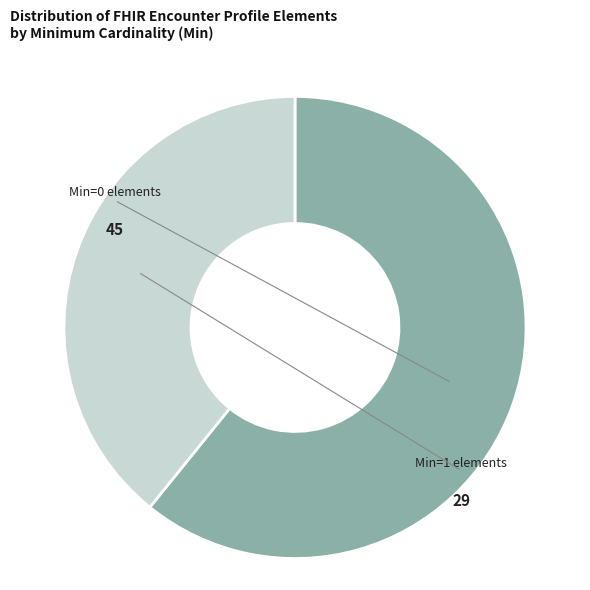

Is there any slice that represents more than half of the pie?

Yes